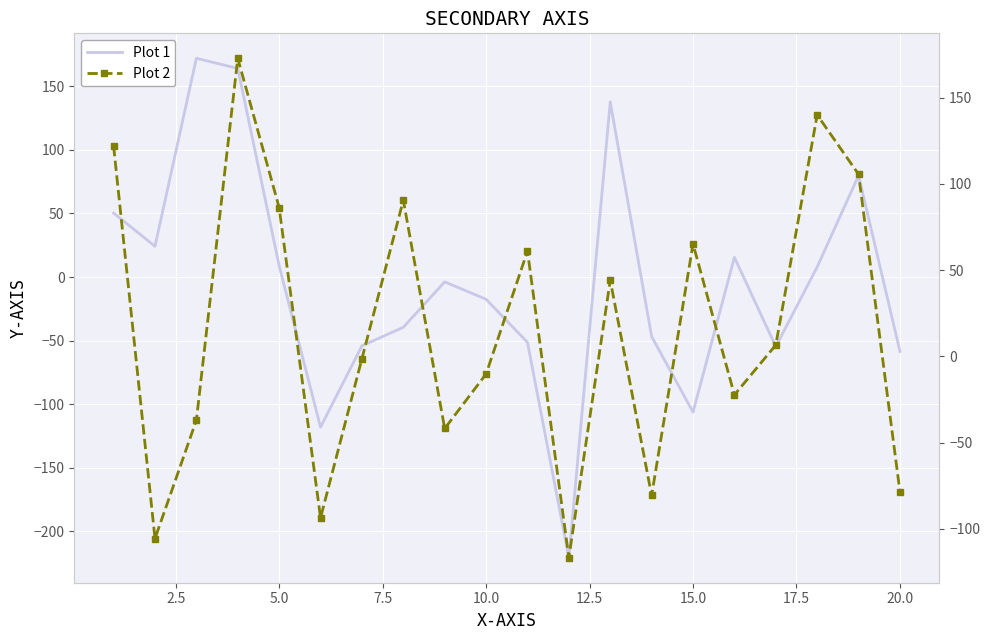

What is the value of the Plot 2 point at the 18th from the left?

139.9